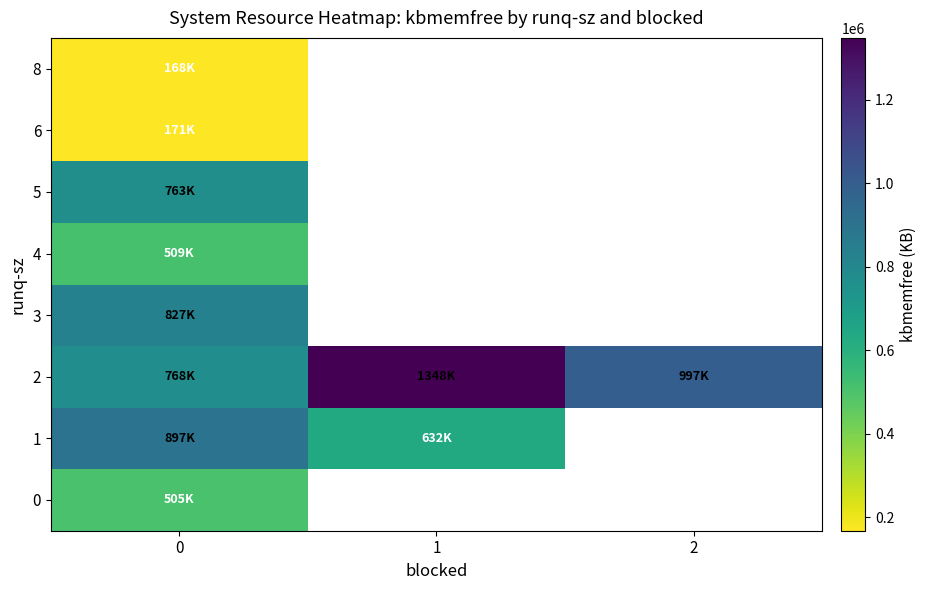

List the series in order of their peak value, lowest first.

8, 6, 0, 4, 5, 3, 1, 2